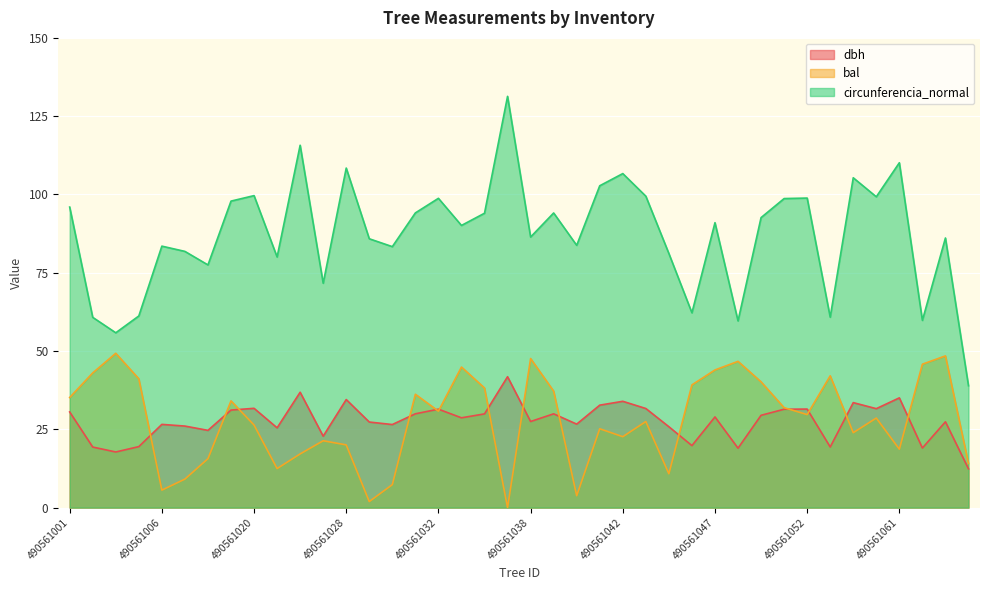

What are all the series names shown in the legend?

dbh, bal, circunferencia_normal